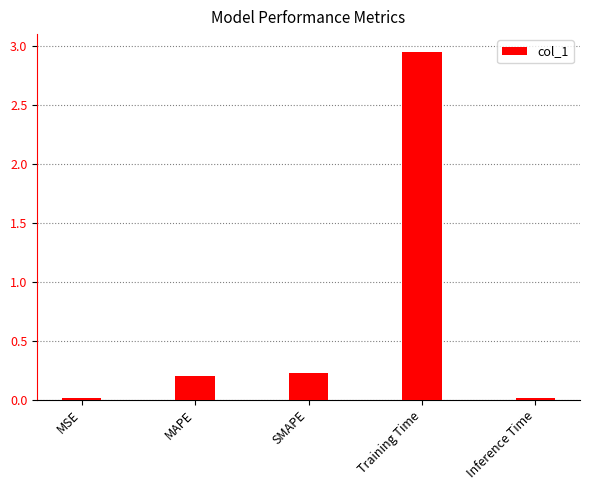

What is the sum of the values at MAPE and SMAPE?

0.4